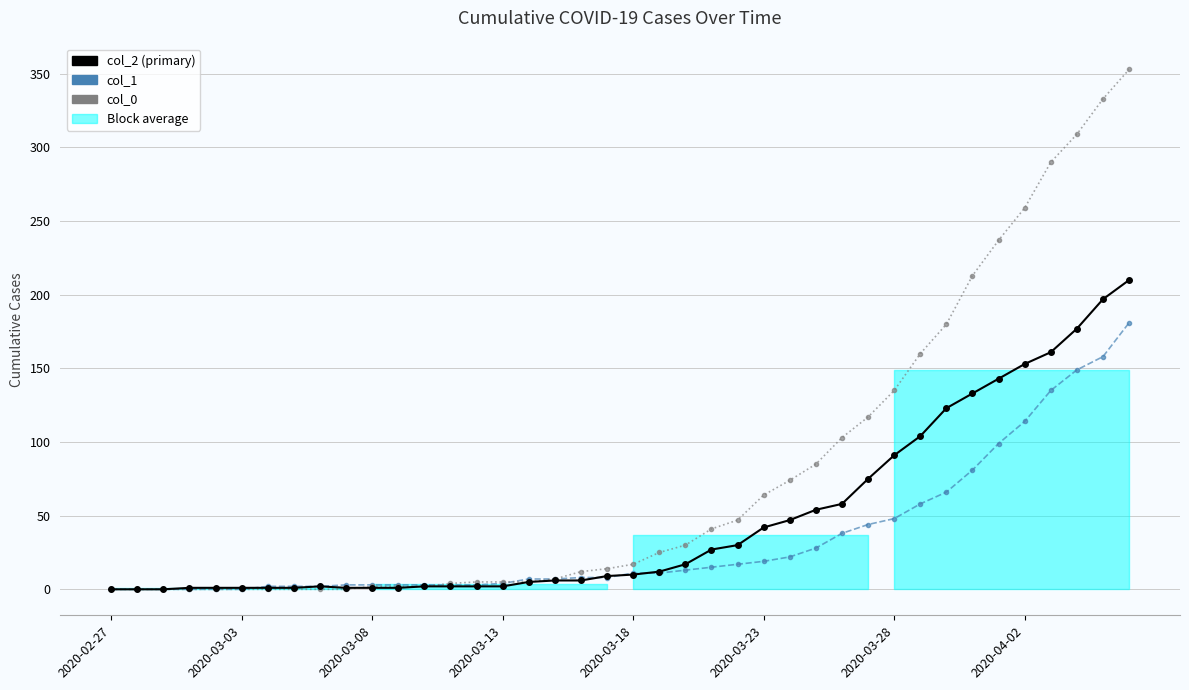

Reading right to left, transcribe all the data shown in this chart.

col_2: 210	197	177	161	153	143	133	123	104	91	75	58	54	47	42	30	27	17	12	10	9	6	6	5	2	2	2	2	1	1	1	2	1	1	1	1	1	0	0	0
col_1: 181	158	149	135	114	99	81	66	58	48	44	38	28	22	19	17	15	13	11	11	8	8	7	7	4	3	3	3	3	3	3	2	2	2	0	0	0	0	0	0
col_0: 353	333	309	290	259	237	213	180	160	135	117	103	85	74	64	47	41	30	25	17	14	12	7	5	5	5	4	2	2	2	0	0	0	0	0	0	0	0	0	0